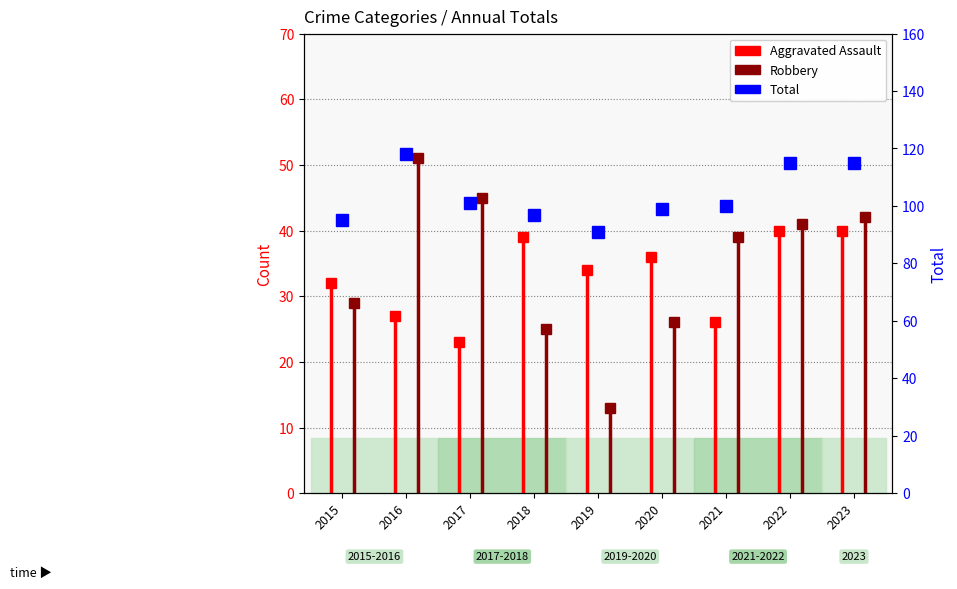

What is the sum of the values at 2020 and 2019?

190